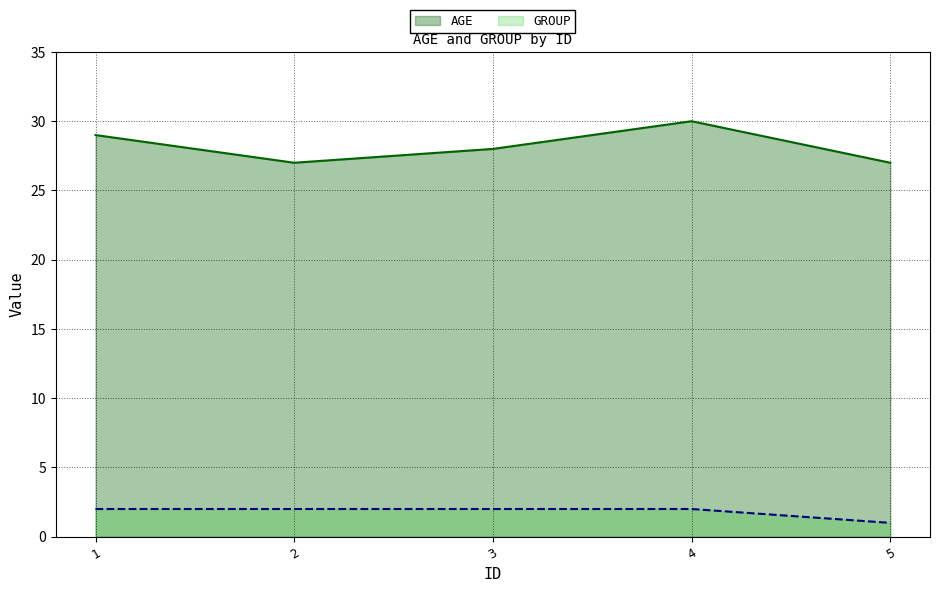

The GROUP series shows 3 at 1. True or false?

False